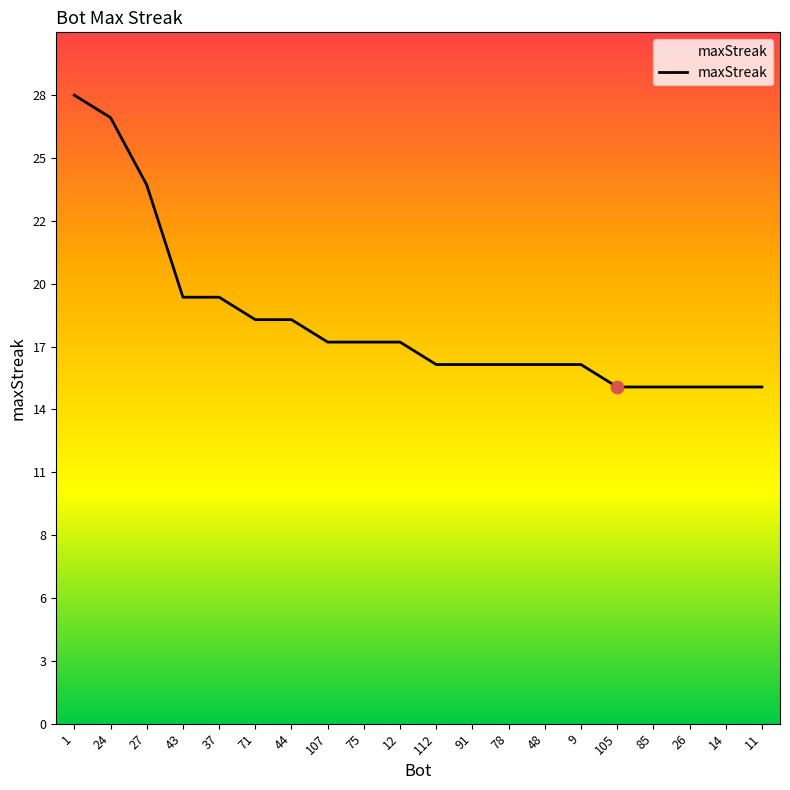

Does the chart have visible grid lines?

No